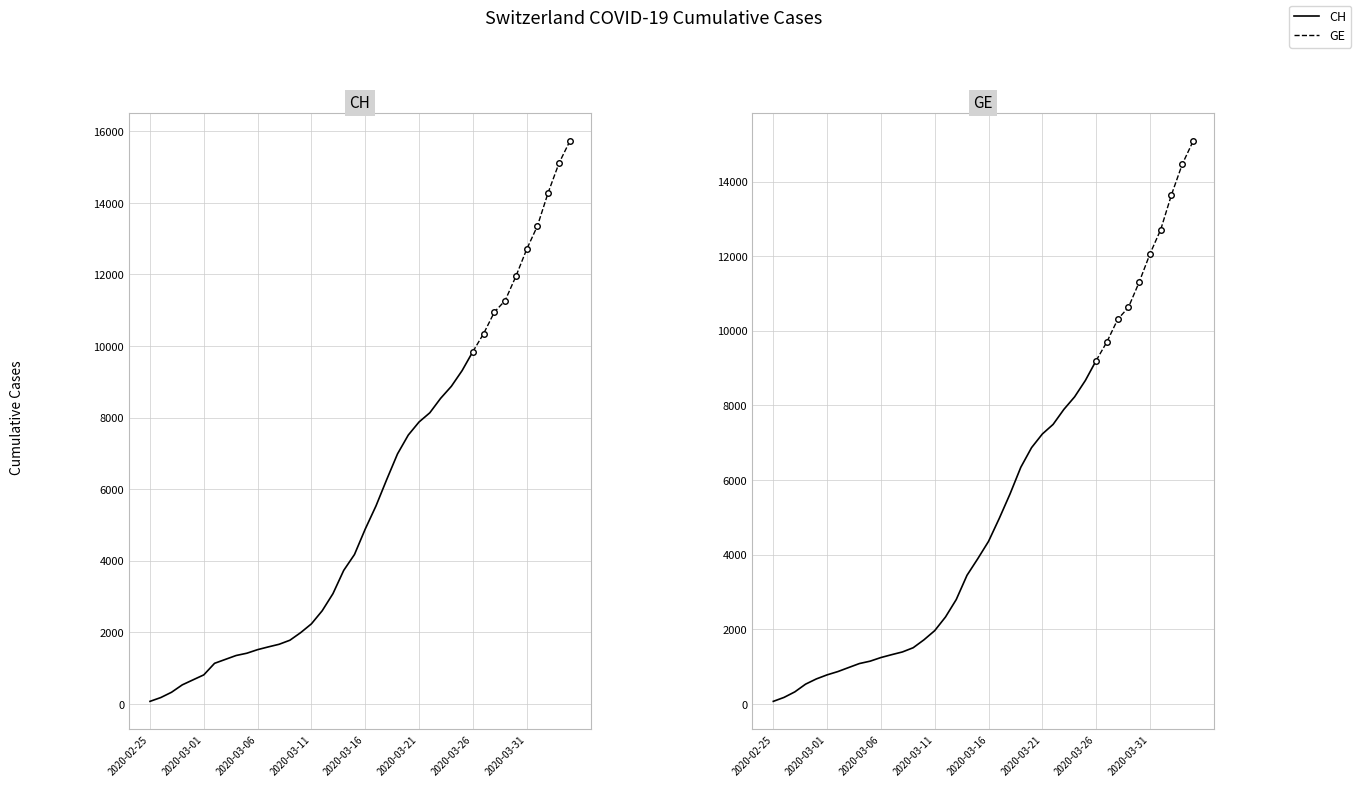

What are all the series names shown in the legend?

CH, GE